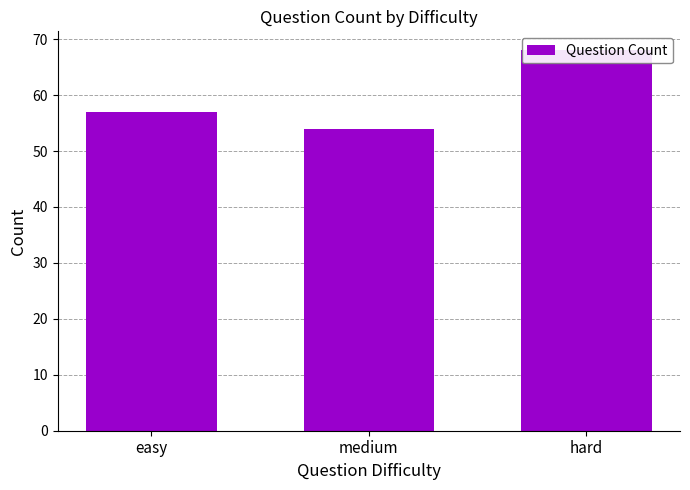

What is the average value?

60